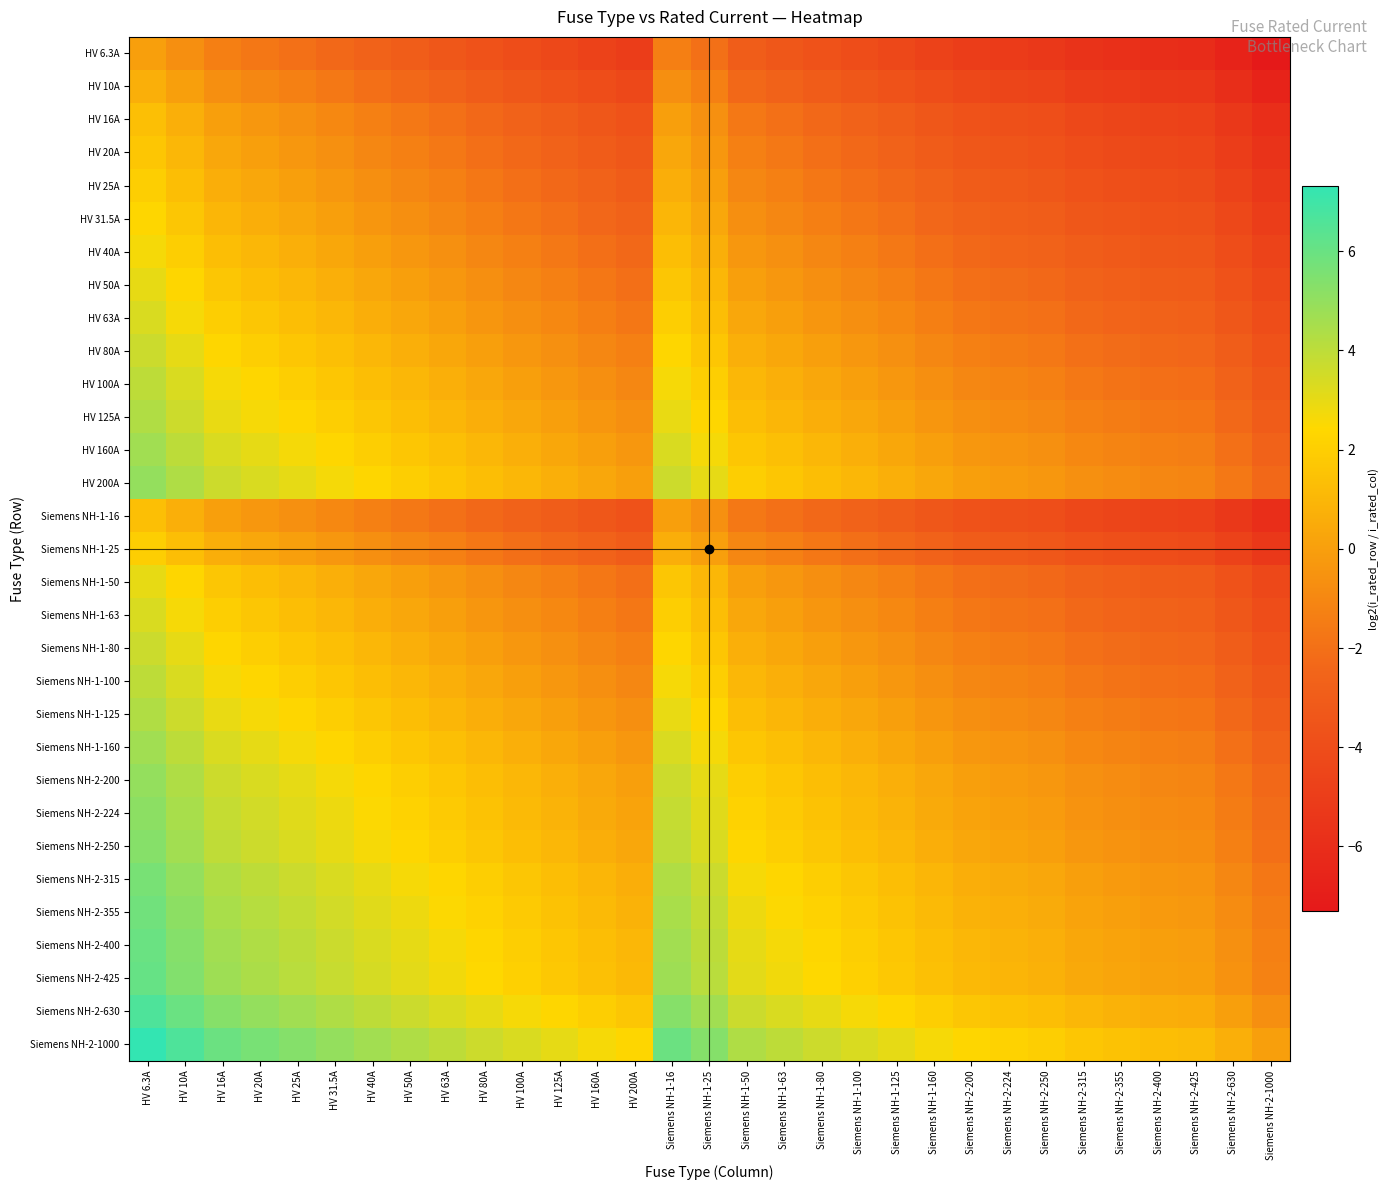

Which series has the largest range (max minus min)?

Siemens NH-2-1000